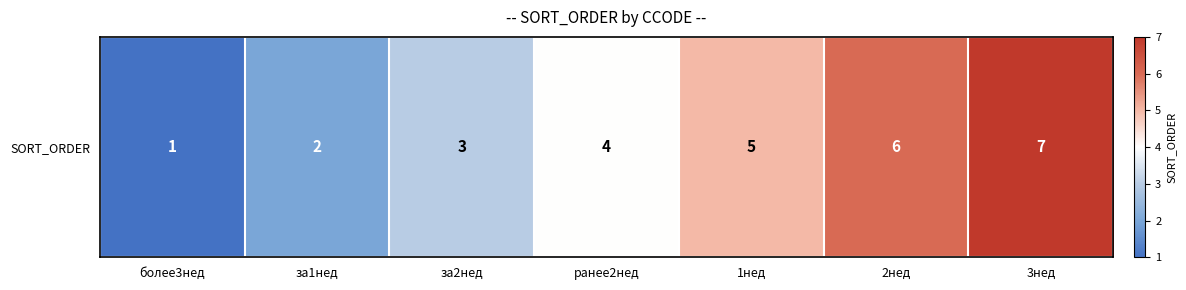

What is the difference between the second highest and second lowest values?

4